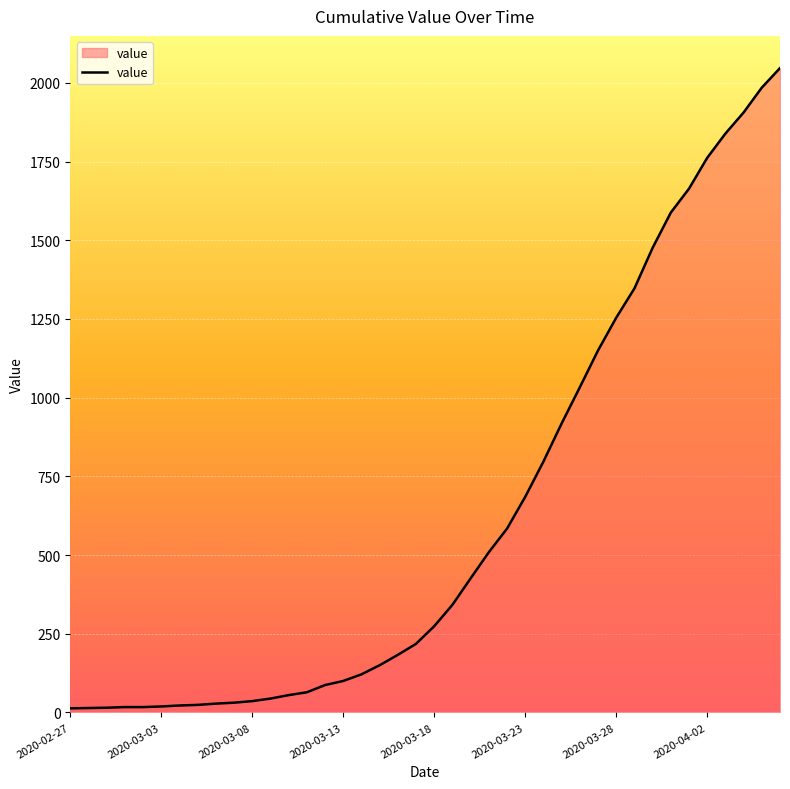

What is the greatest value displayed?

2047